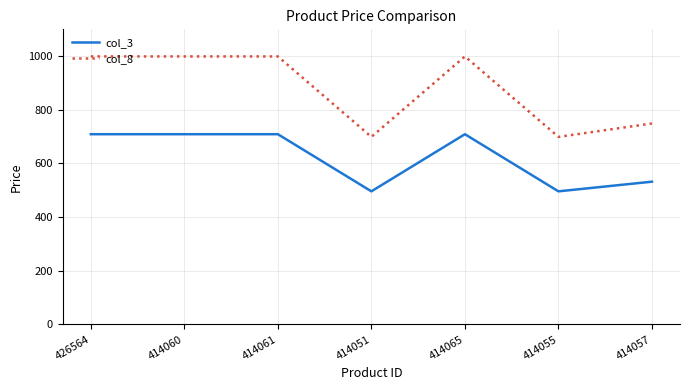

List the series in order of their peak value, lowest first.

col_3, col_8